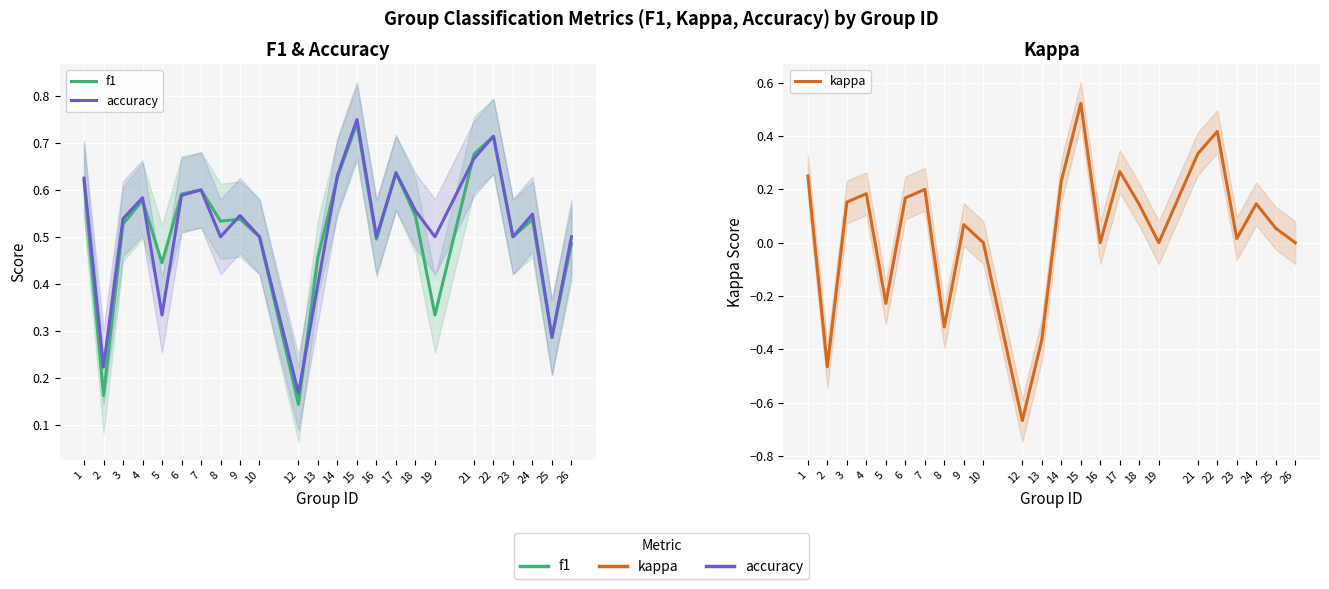

The accuracy series shows 1.0 at 7. True or false?

False